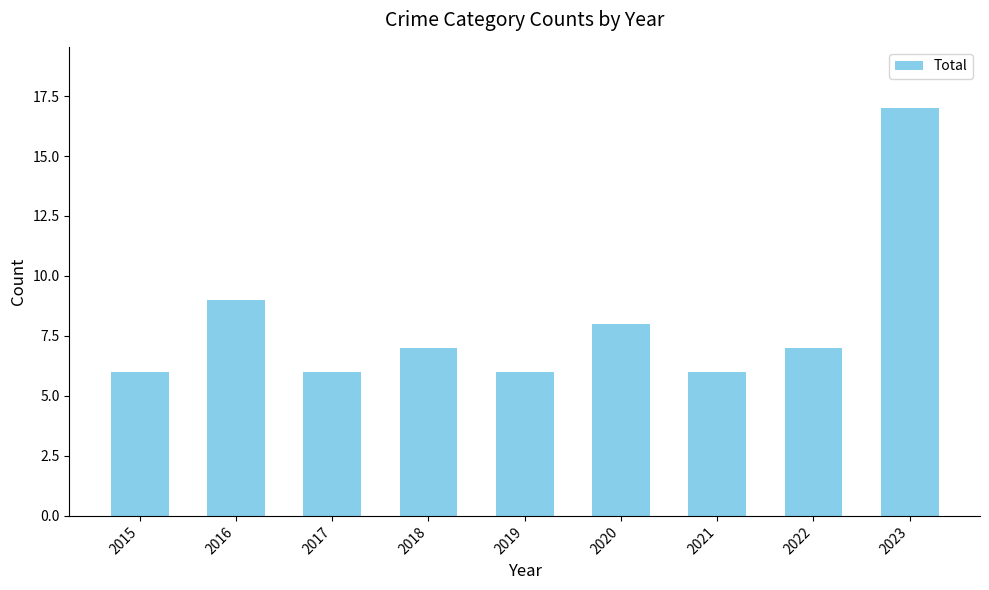

At which category does the chart reach its peak across all series?

2023